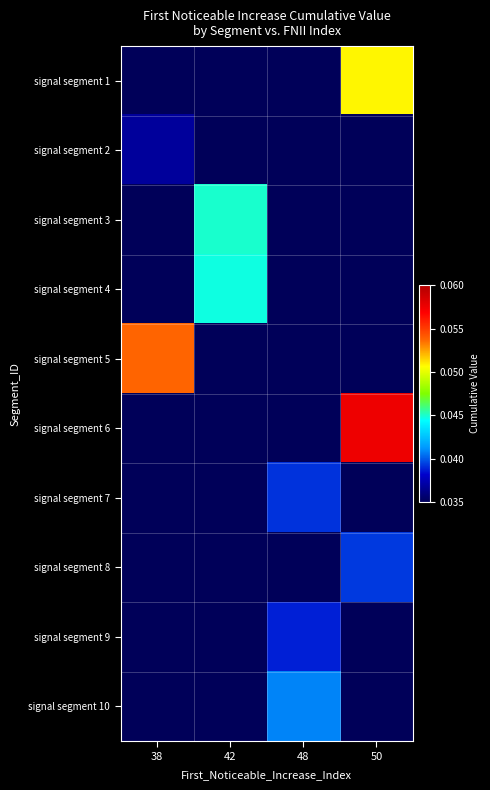

Count the number of data series in this chart.

10